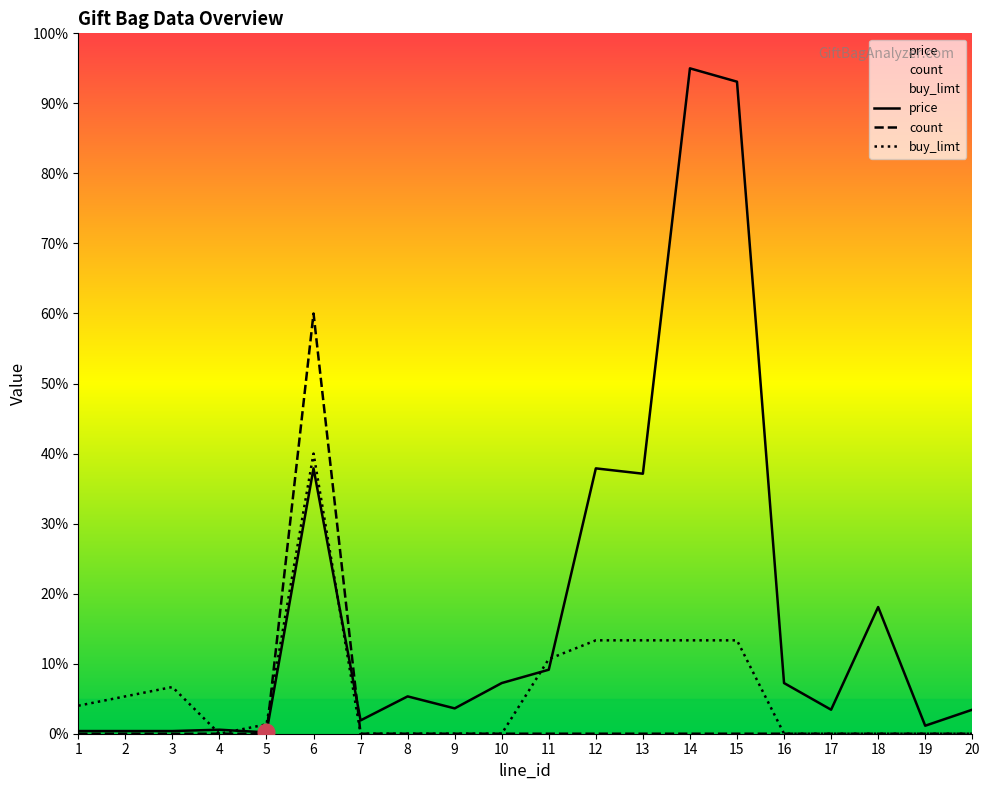

At which label does buy_limt reach its peak?

6